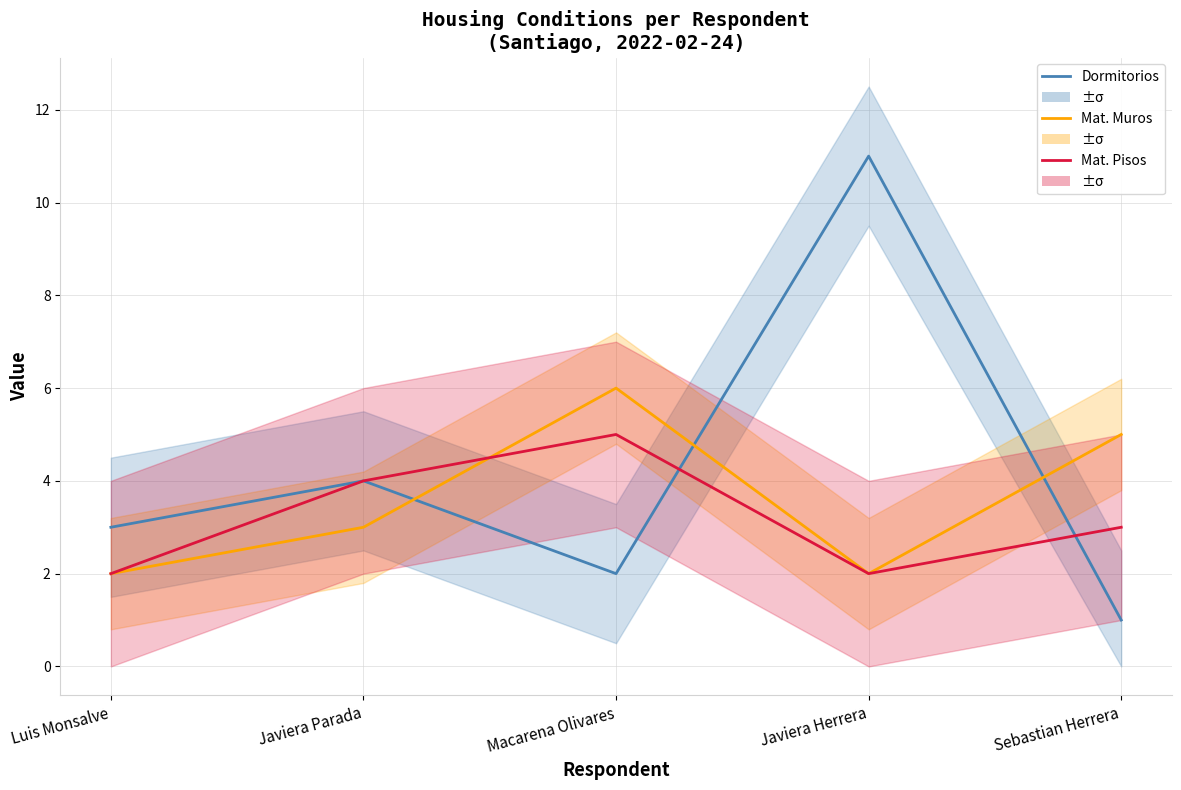

What is the label of the 5th point from the right?

Luis Monsalve